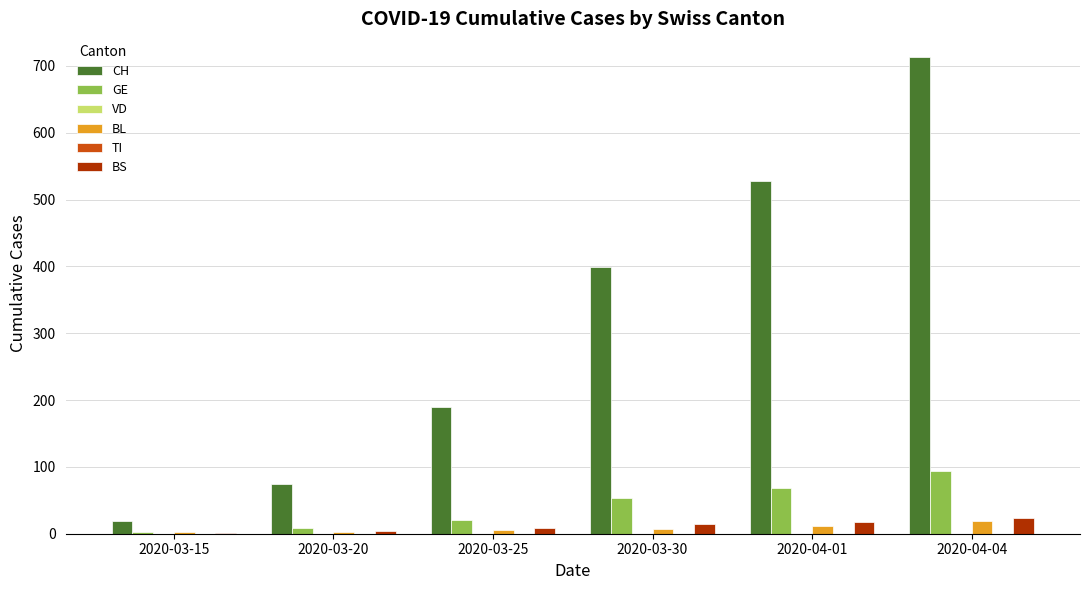

True or false: TI has a value of 0 at 2020-04-01.

True